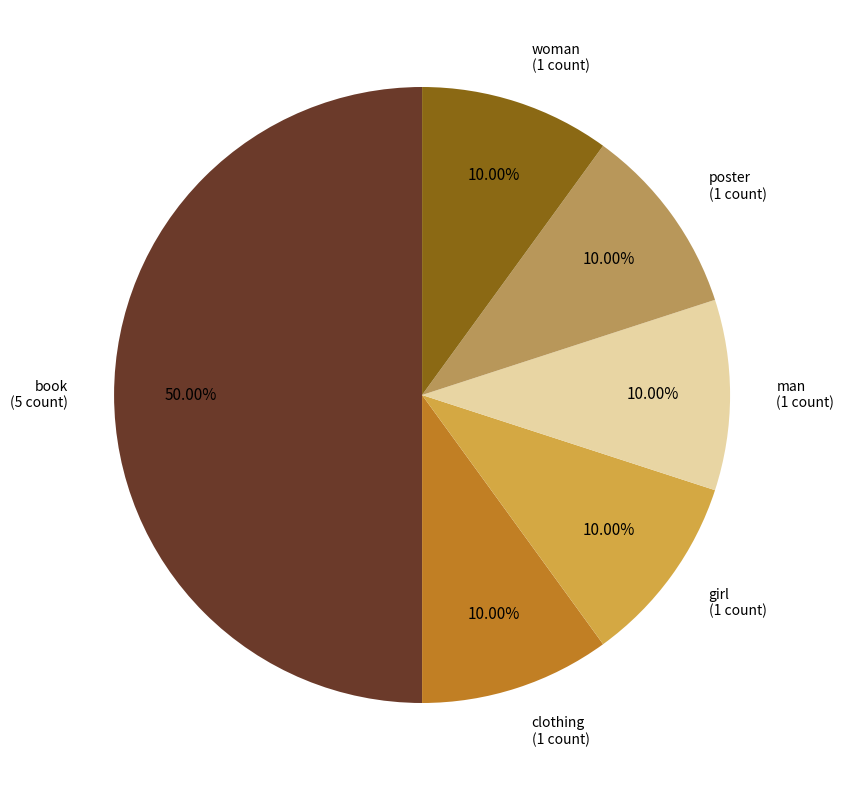

To the nearest percent, what percentage of the pie is poster?

10%